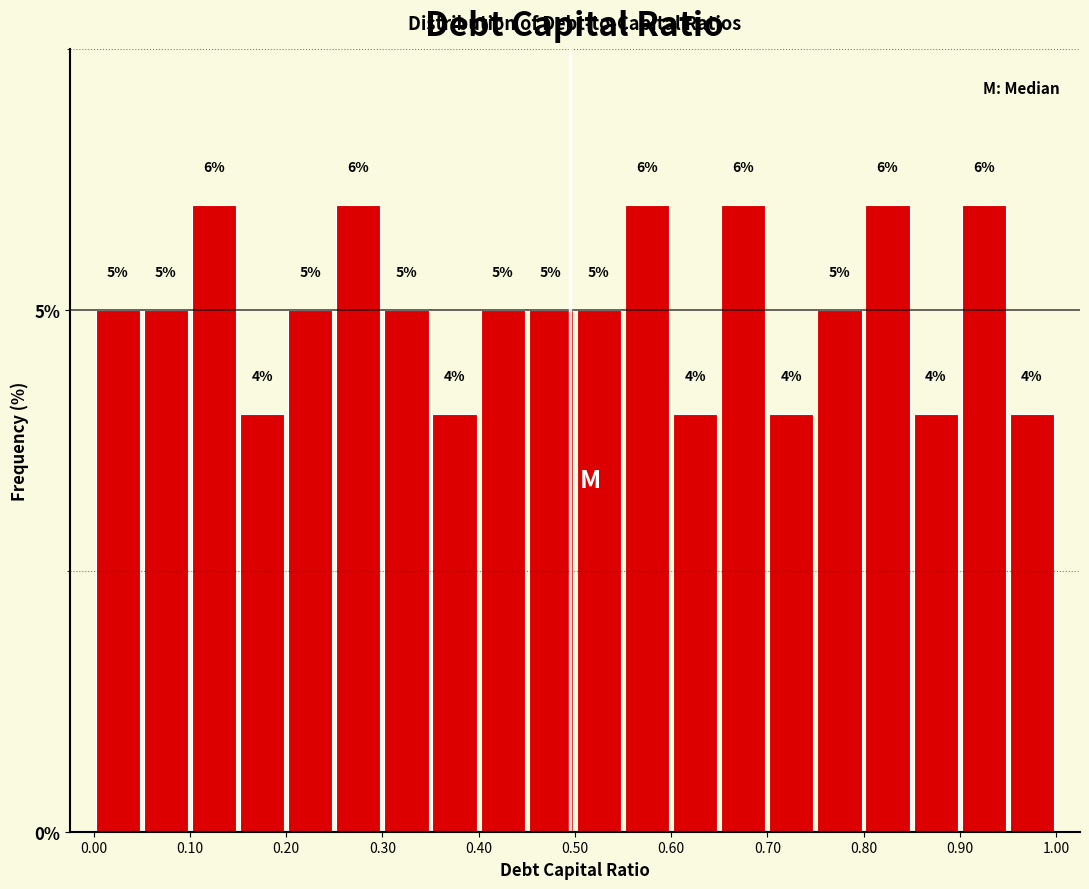

What is the height of the bar covering 0.65 to 0.70 on the x-axis?

6